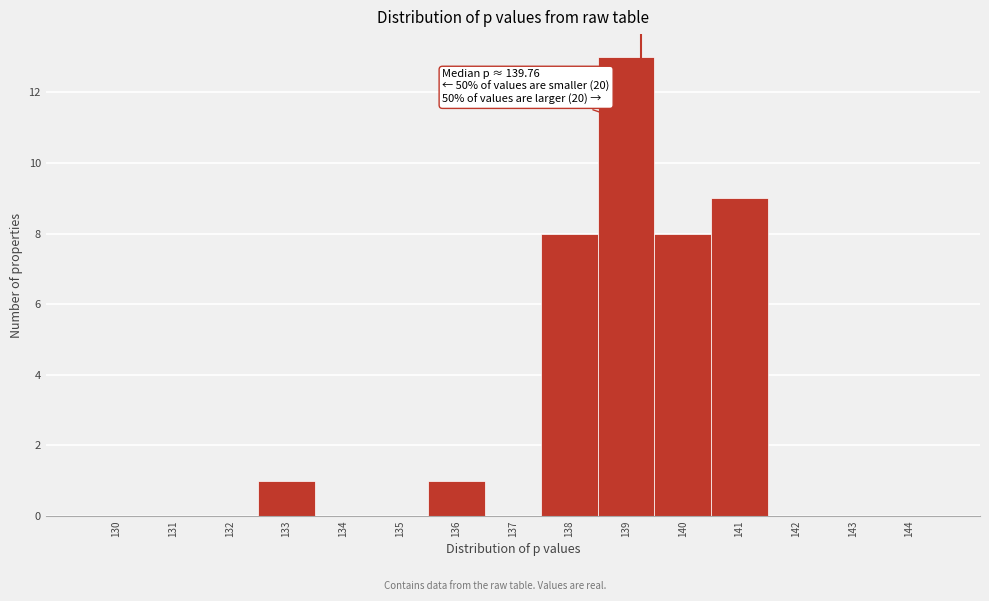

Reading right to left, transcribe all the data shown in this chart.

144=0	143=0	142=0	141=9	140=8	139=13	138=8	137=0	136=1	135=0	134=0	133=1	132=0	131=0	130=0